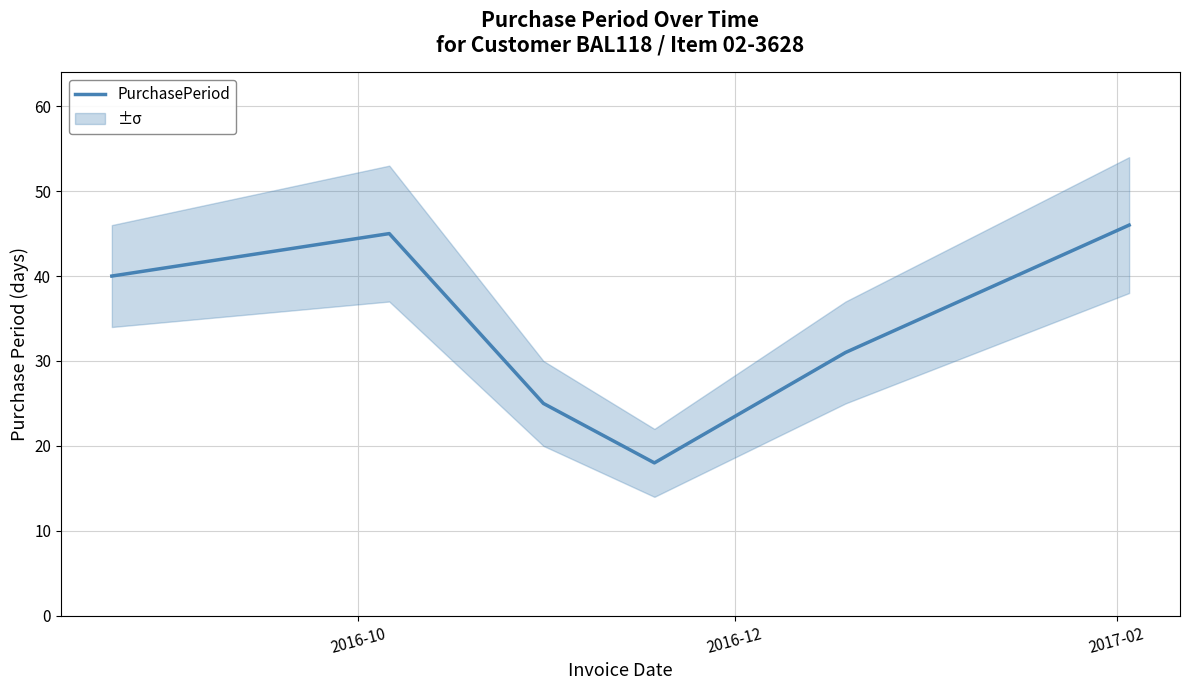

Count the number of values greater than 40.

2